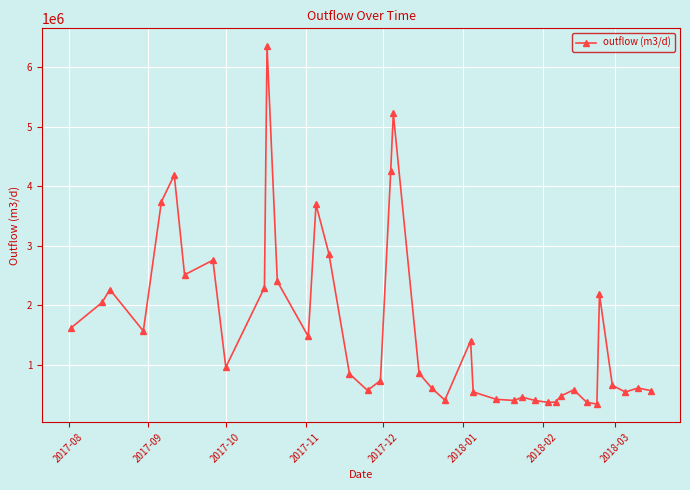

What is the average value?

1623849.3